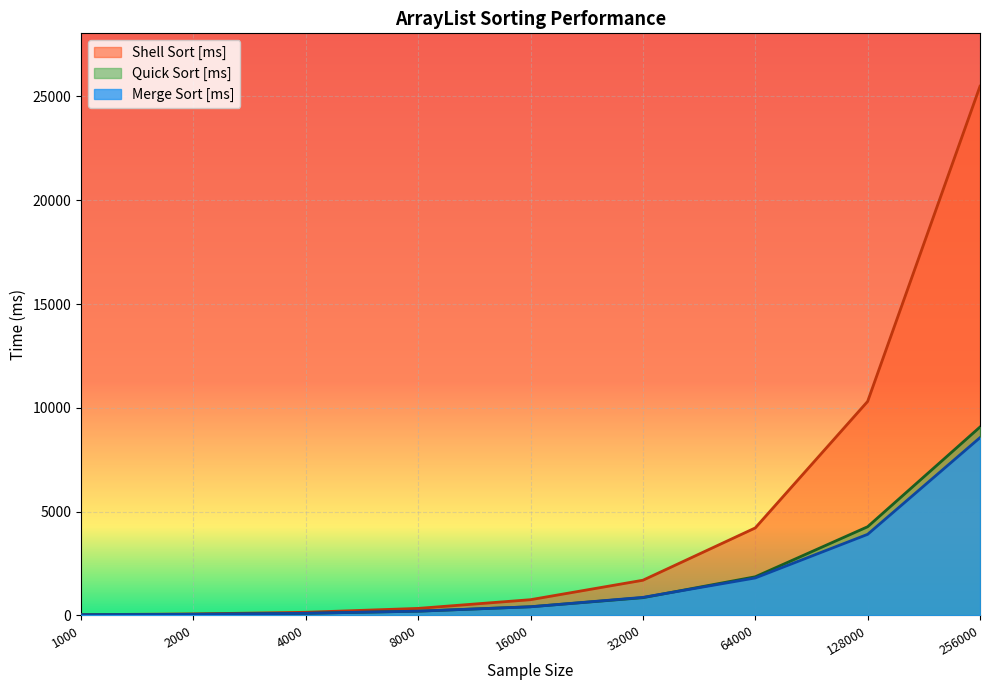

The value of Quick Sort [ms] at 2000 is 59.7. True or false?

True